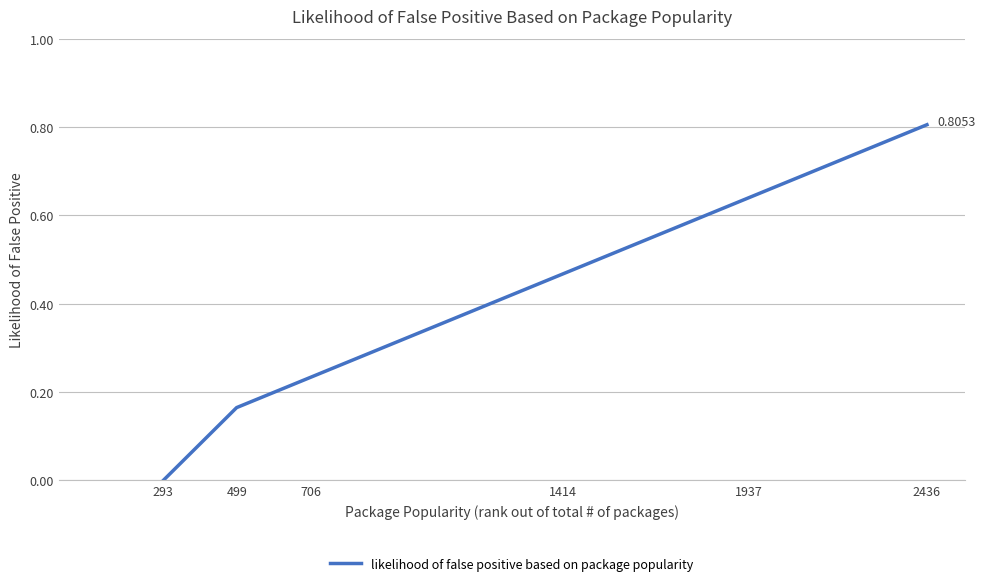

List the labels in order of value, smallest first.

293, 499, 706, 1414, 1937, 2436